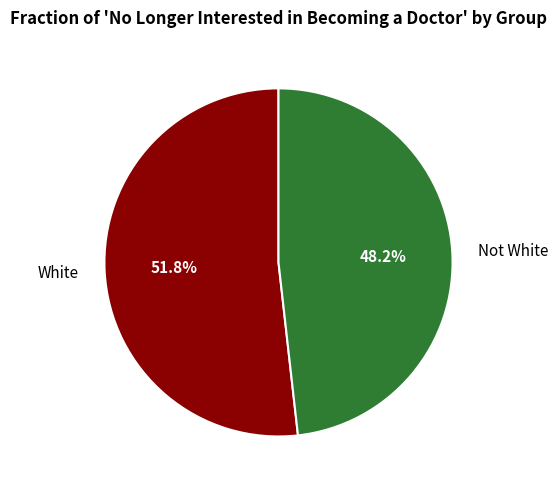

What percentage is the Not White slice, to the nearest percent?

48%